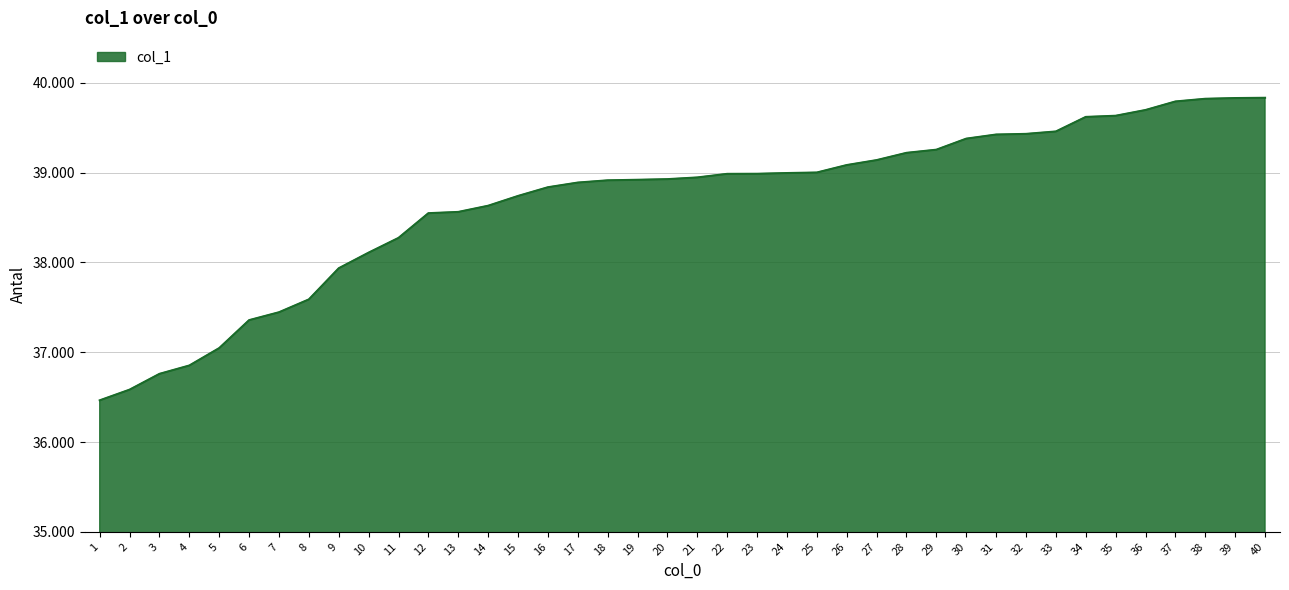

Does the chart display data point markers on the line(s)?

No